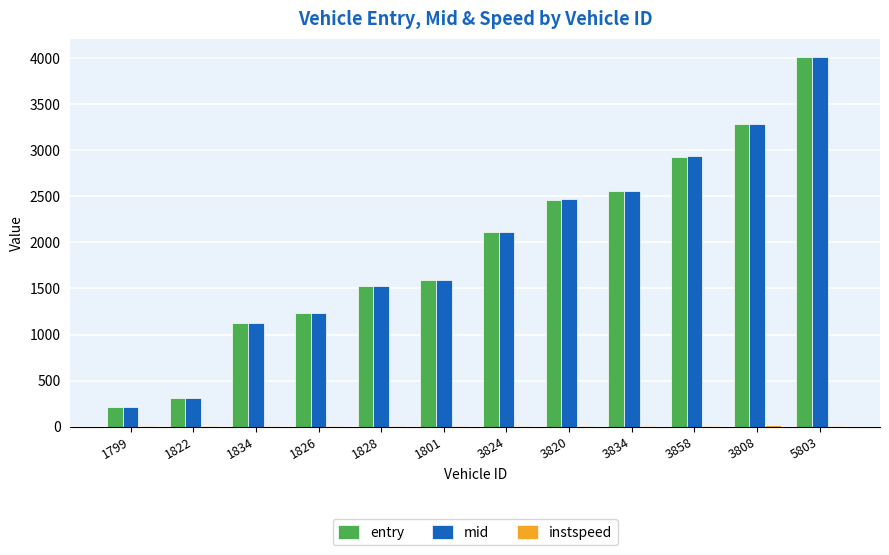

Read the mid value at 3858.

2931.6